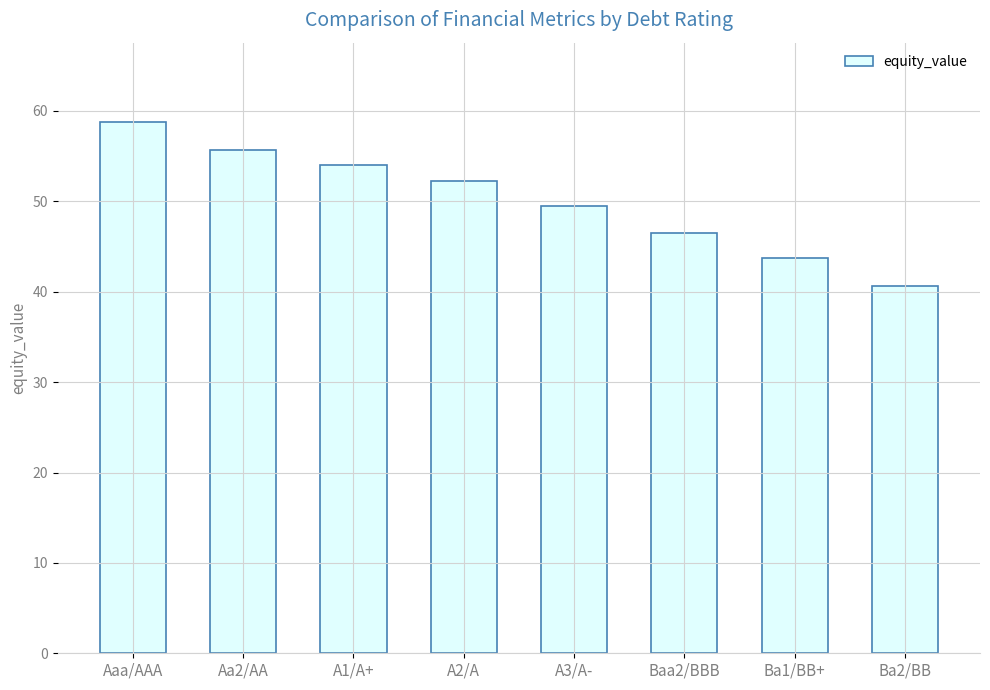

Is it true that the value at Aa2/AA is 55.7?

True